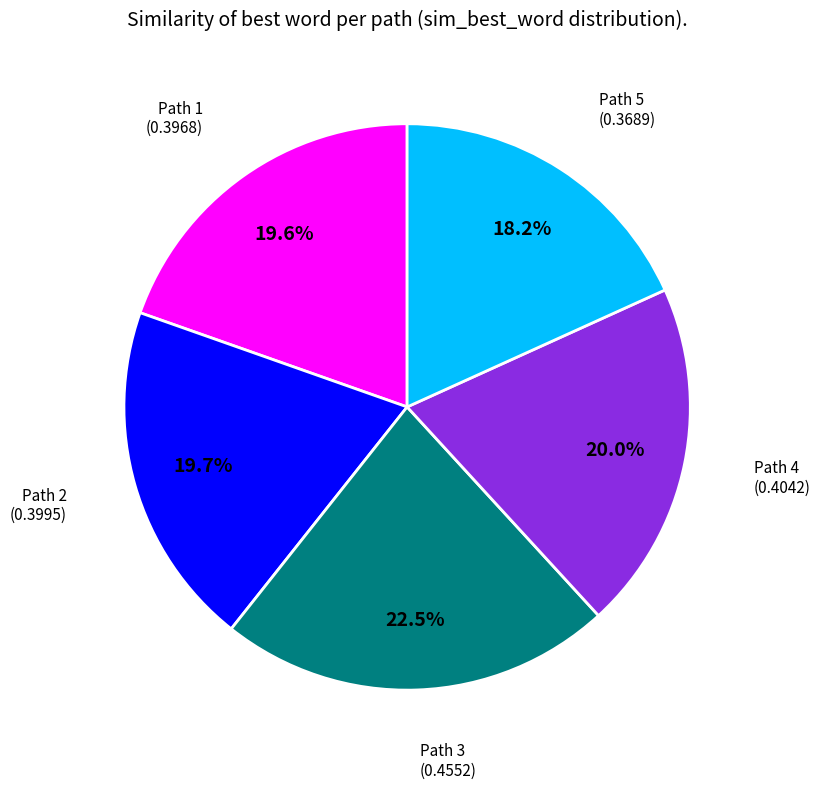

Is there any slice that represents more than half of the pie?

No